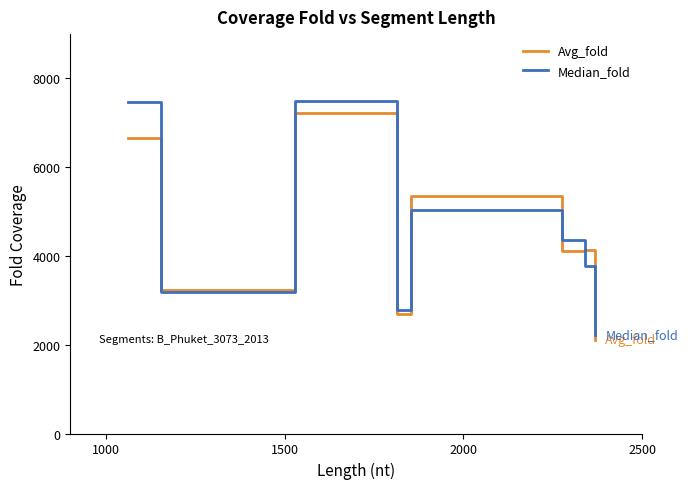

Which series has the widest spread of values?

Median_fold